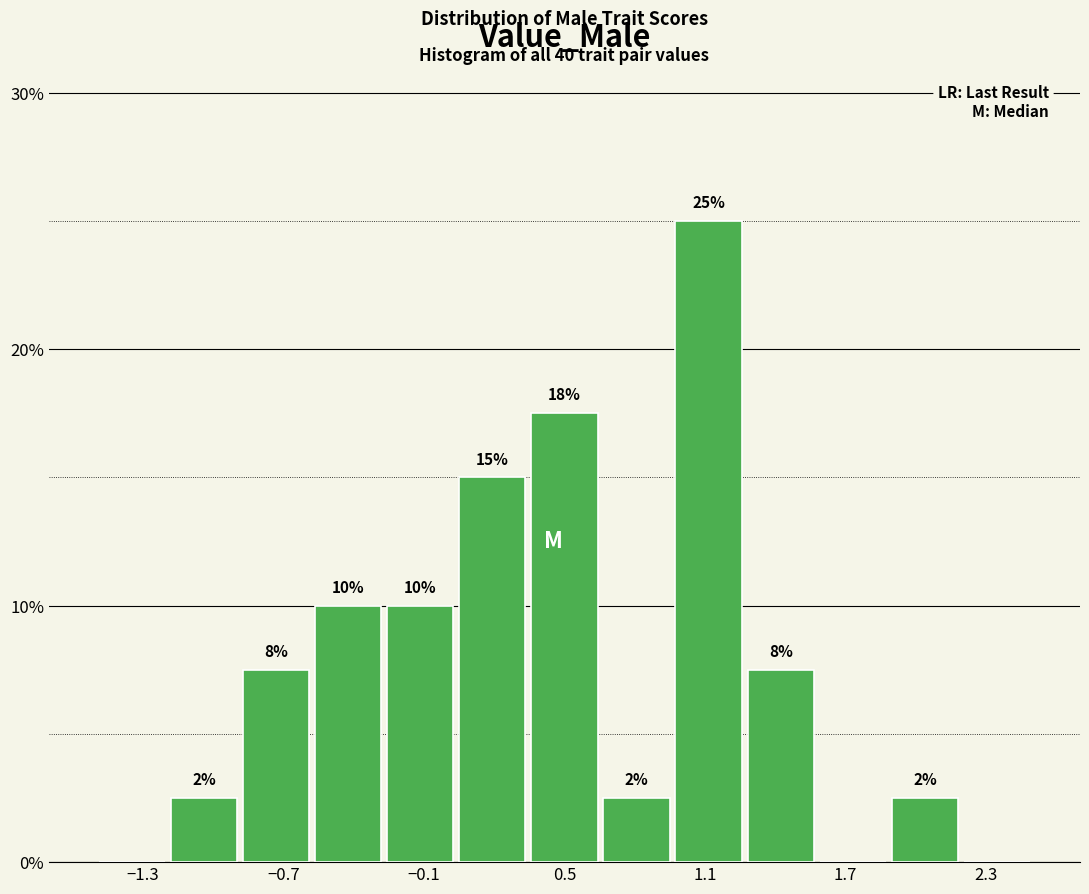

Read against the x-axis, roughly where is the centre of the tallest bar?

1.1